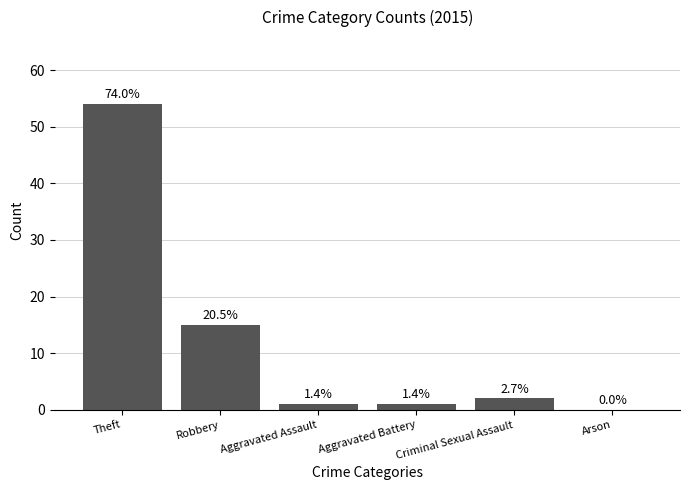

Are the bars horizontal?

No